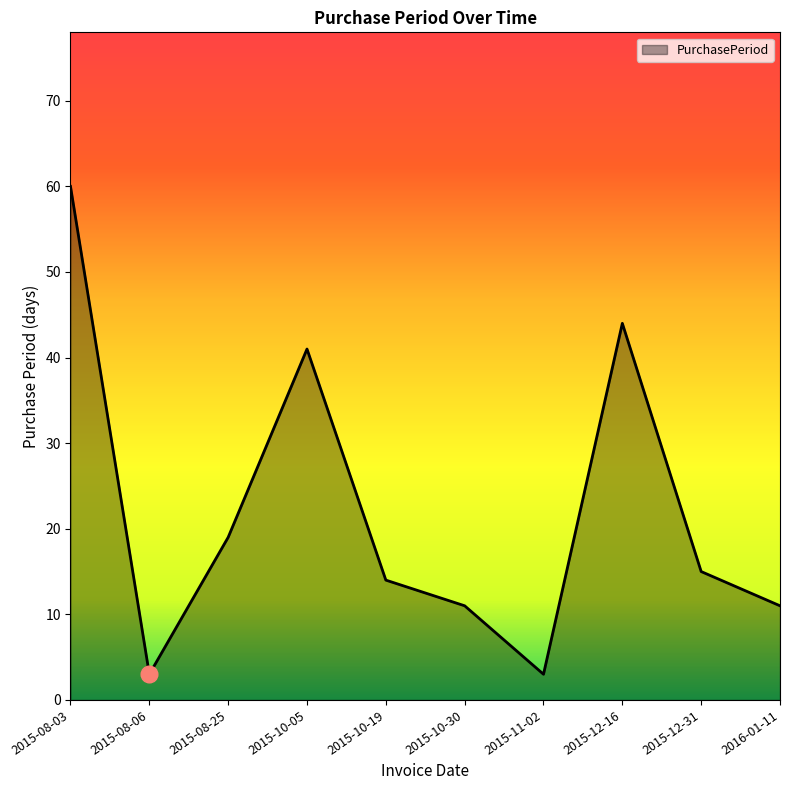

True or false: the data shows 19 at 2015-10-30.

False